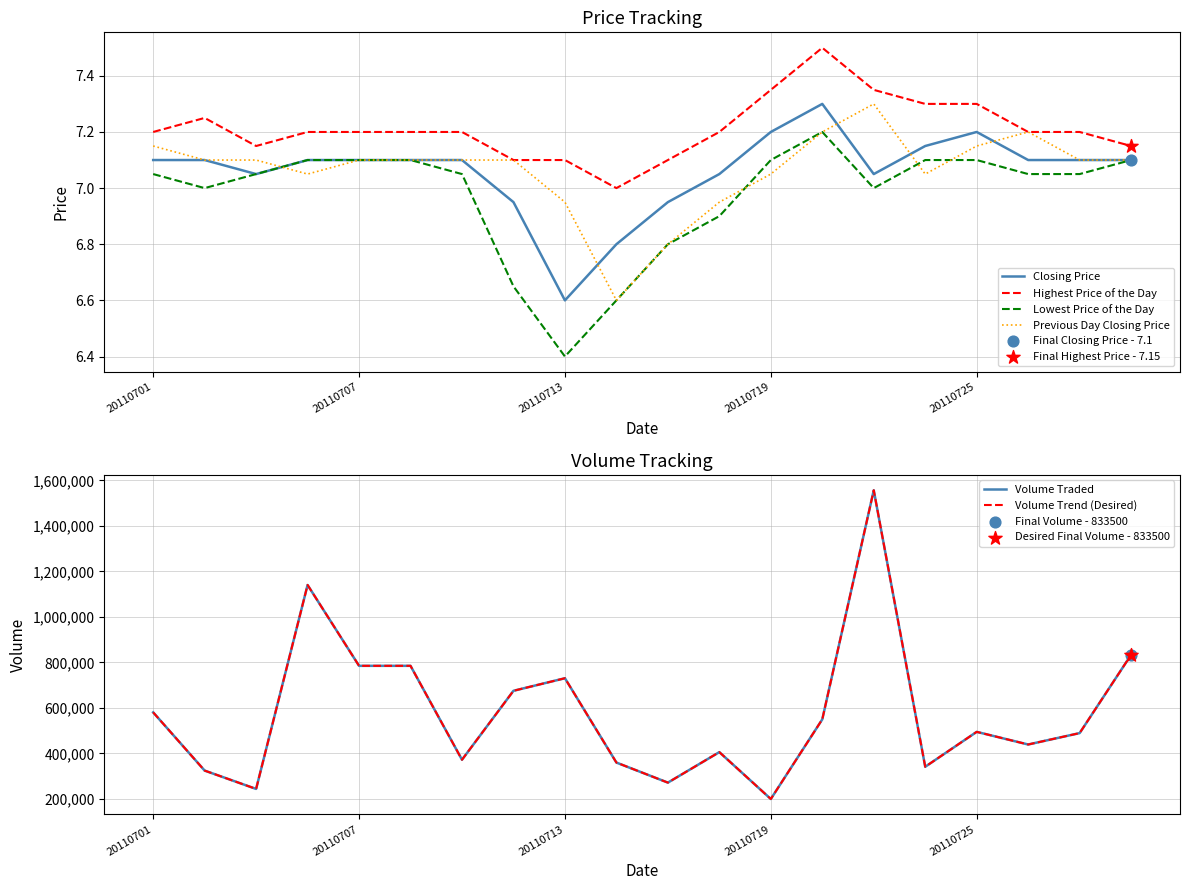

At which category is the sum across all series the highest?

14